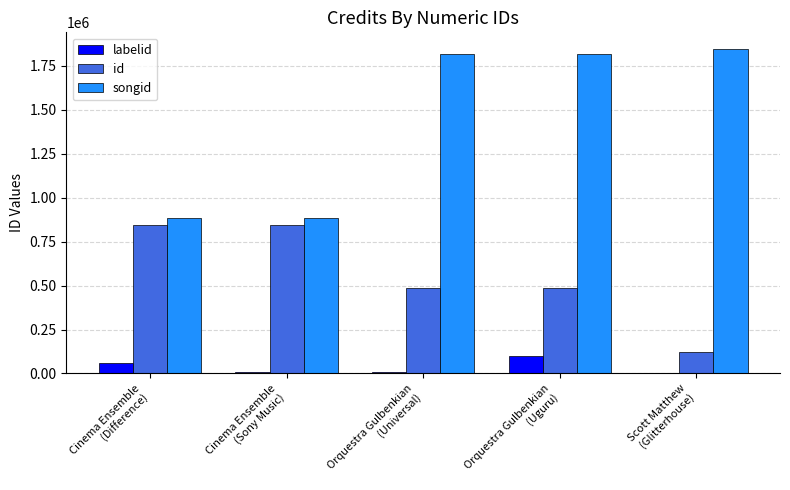

What is the highest value of the labelid series?

98819